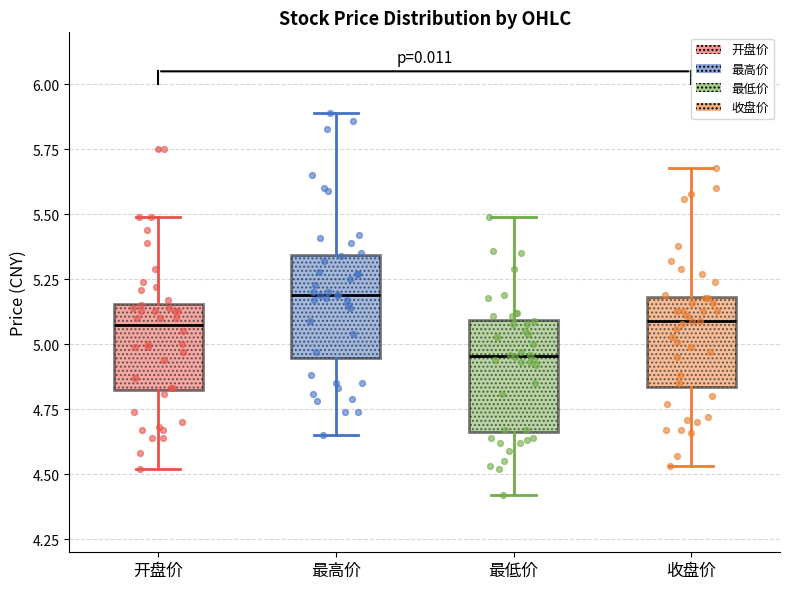

Where does the upper whisker of the box for 收盘价 end on the y-axis? The values are not printed on the chart, so give them approximately, as read against the axis.

5.70